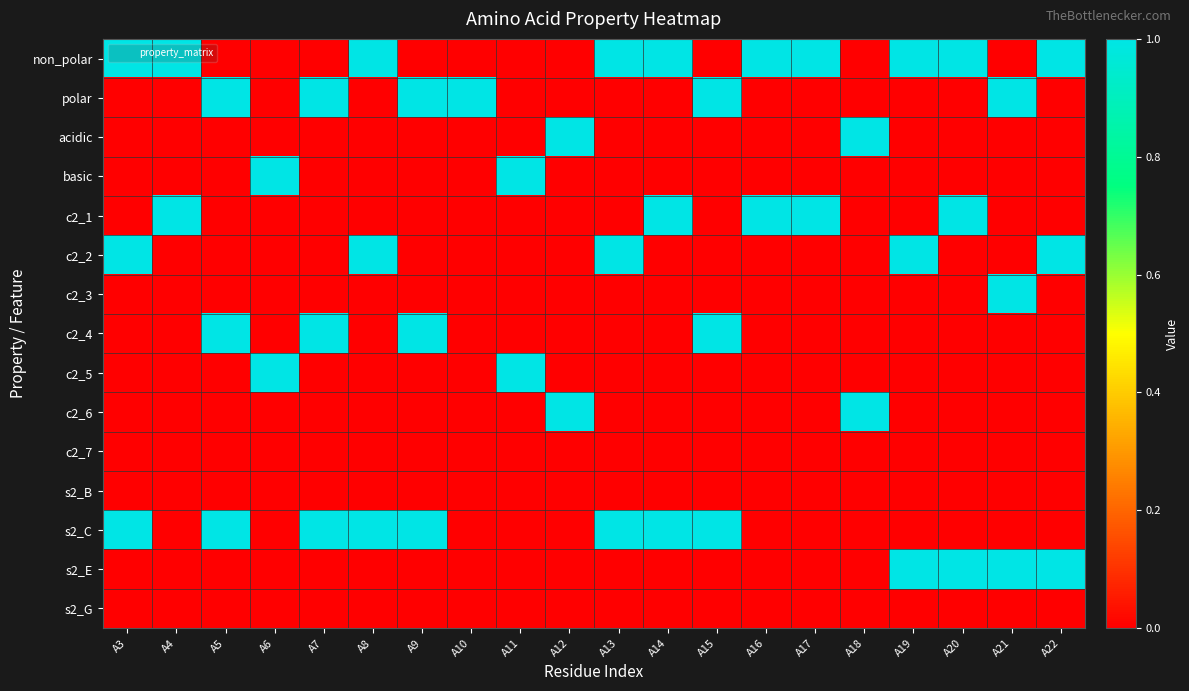

Which series has the largest range (max minus min)?

non_polar